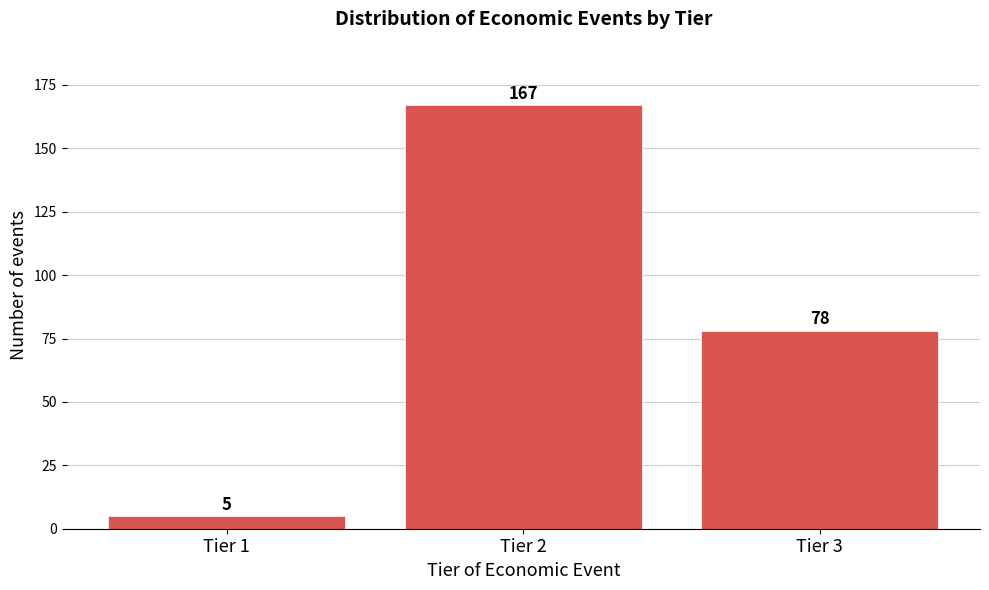

Reading left to right, what are all the values shown in this chart?

Tier 1=5	Tier 2=167	Tier 3=78